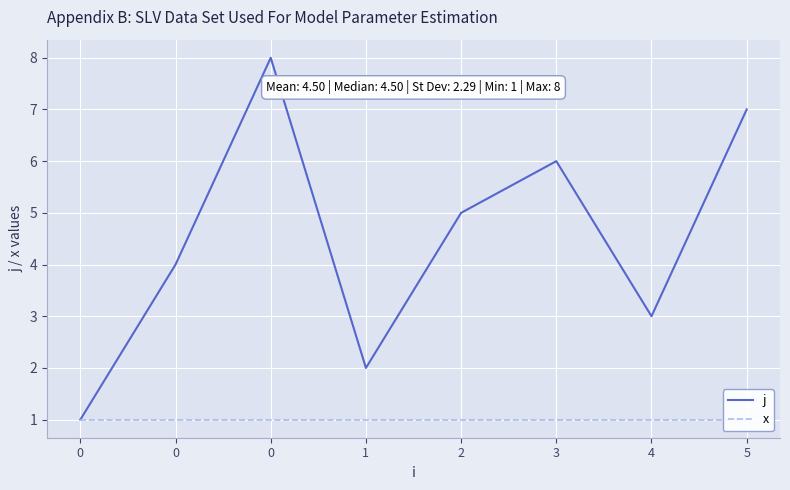

At how many categories does at least one series exceed 6?

2